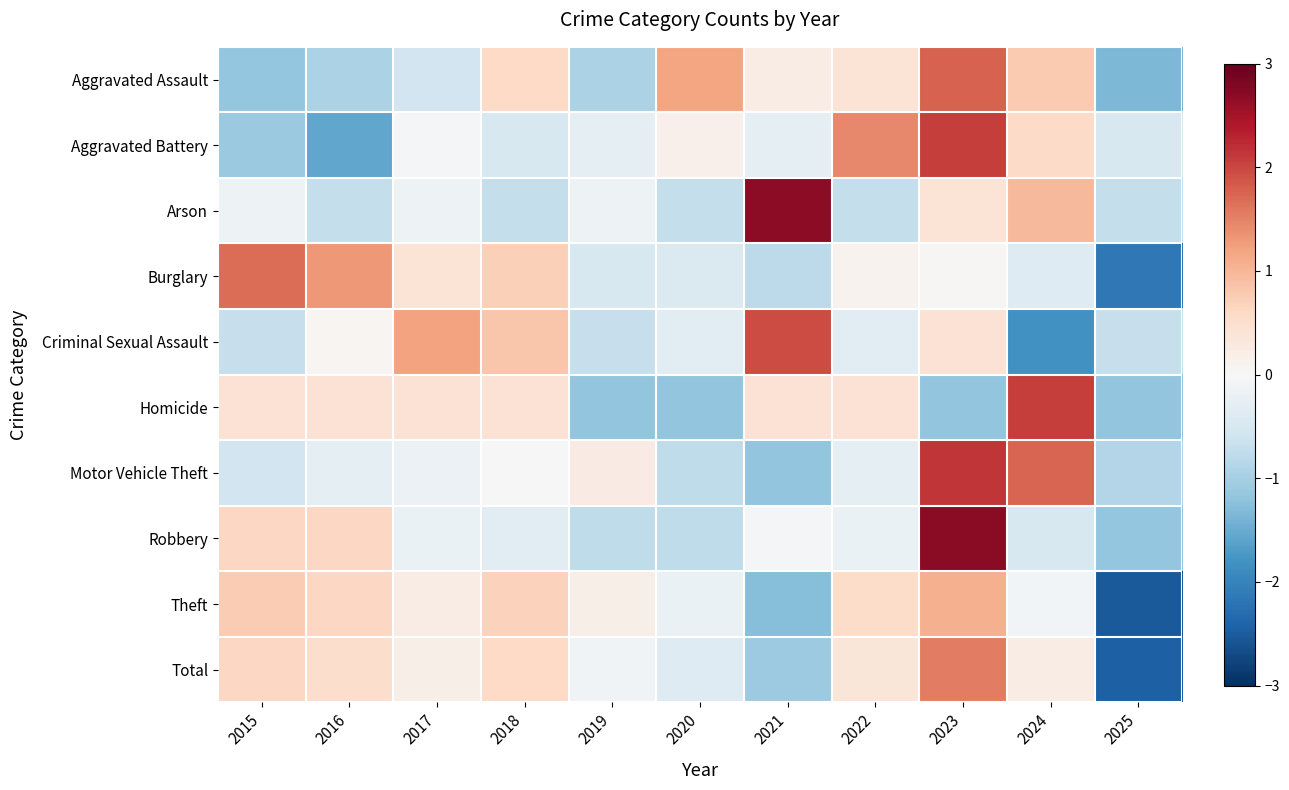

Reading left to right, what are all the values shown in this chart?

Aggravated Assault: 2015=-1.1	2016=-1.0	2017=-0.6	2018=0.6	2019=-1.0	2020=1.2	2021=0.2	2022=0.4	2023=1.8	2024=0.8	2025=-1.3
Aggravated Battery: 2015=-1.1	2016=-1.5	2017=-0.1	2018=-0.5	2019=-0.3	2020=0.2	2021=-0.3	2022=1.4	2023=2.1	2024=0.6	2025=-0.5
Arson: 2015=-0.2	2016=-0.7	2017=-0.2	2018=-0.7	2019=-0.2	2020=-0.7	2021=2.7	2022=-0.7	2023=0.4	2024=1.0	2025=-0.7
Burglary: 2015=1.7	2016=1.3	2017=0.4	2018=0.7	2019=-0.5	2020=-0.4	2021=-0.8	2022=0.1	2023=0.0	2024=-0.4	2025=-2.2
Criminal Sexual Assault: 2015=-0.7	2016=0.1	2017=1.2	2018=0.8	2019=-0.7	2020=-0.3	2021=2.0	2022=-0.3	2023=0.4	2024=-1.8	2025=-0.7
Homicide: 2015=0.4	2016=0.4	2017=0.4	2018=0.4	2019=-1.2	2020=-1.2	2021=0.4	2022=0.4	2023=-1.2	2024=2.1	2025=-1.2
Motor Vehicle Theft: 2015=-0.6	2016=-0.3	2017=-0.2	2018=0.0	2019=0.2	2020=-0.8	2021=-1.2	2022=-0.3	2023=2.2	2024=1.7	2025=-0.9
Robbery: 2015=0.6	2016=0.6	2017=-0.2	2018=-0.3	2019=-0.8	2020=-0.8	2021=-0.1	2022=-0.2	2023=2.7	2024=-0.5	2025=-1.2
Theft: 2015=0.8	2016=0.6	2017=0.2	2018=0.7	2019=0.2	2020=-0.2	2021=-1.3	2022=0.6	2023=1.1	2024=-0.1	2025=-2.5
Total: 2015=0.6	2016=0.5	2017=0.2	2018=0.6	2019=-0.1	2020=-0.4	2021=-1.1	2022=0.4	2023=1.5	2024=0.2	2025=-2.5